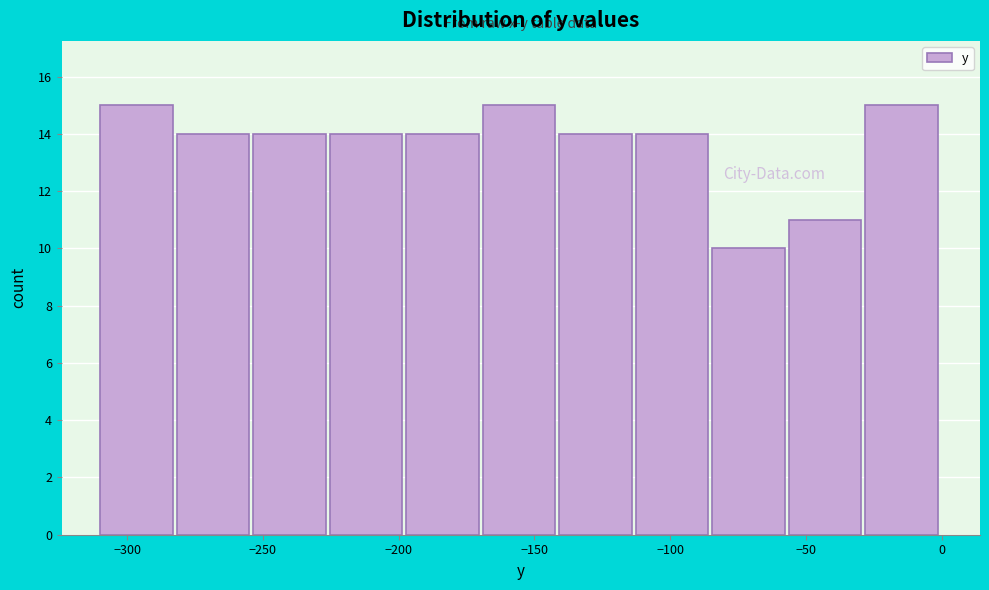

Reading left to right, transcribe this chart: for each bar, give the range it covers on the x-axis and its height. Neither the bar edges nor the heights are printed on the chart, so give them approximately, as read against the axes.

-310 to -280: 15
-280 to -255: 14
-255 to -225: 14
-225 to -195: 14
-195 to -170: 14
-170 to -140: 15
-140 to -115: 14
-115 to -85: 14
-85 to -55: 10
-55 to -30: 11
-30 to 0: 15